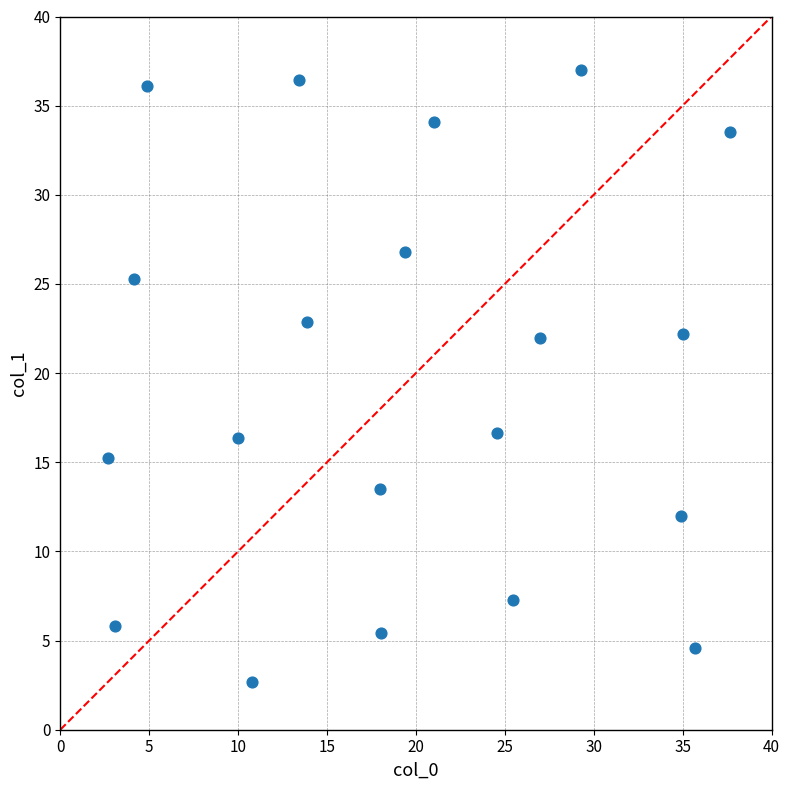

What is the range of Y values (max minus min)?

34.3